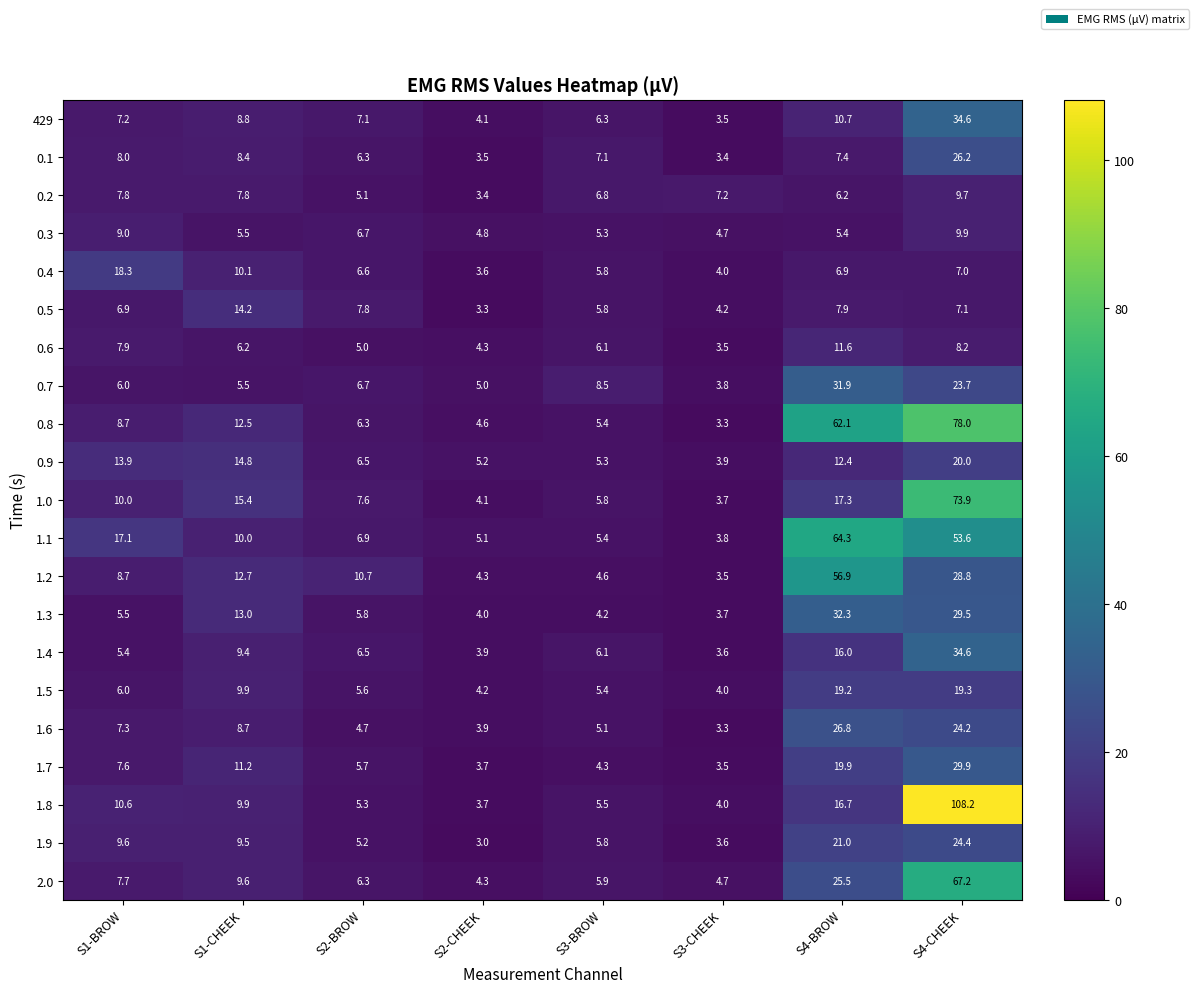

The value of 1.4 at S4-CHEEK is 34.6. True or false?

True